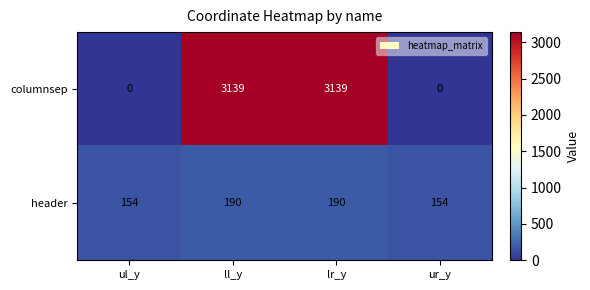

Is it true that header equals 190 at ll_y?

True